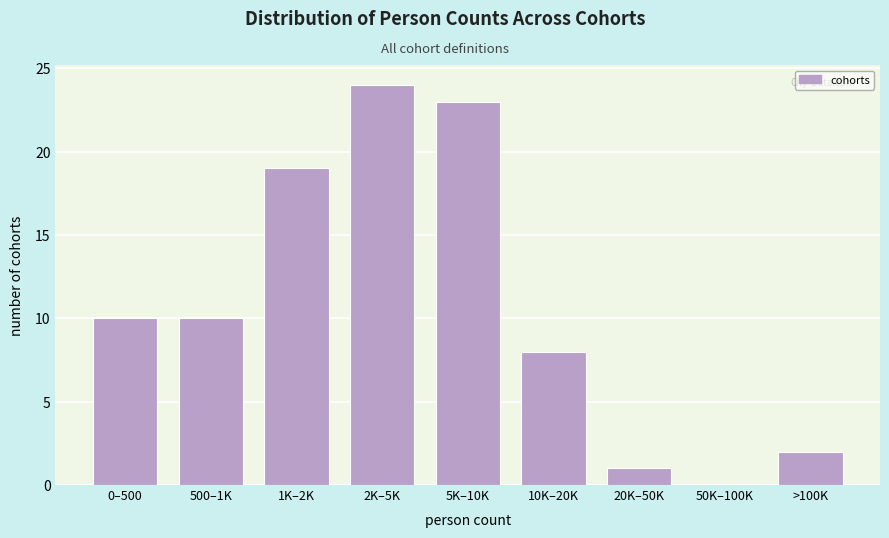

Reading left to right, list all the values displayed in this chart.

0–500=10	500–1K=10	1K–2K=19	2K–5K=24	5K–10K=23	10K–20K=8	20K–50K=1	50K–100K=0	>100K=2